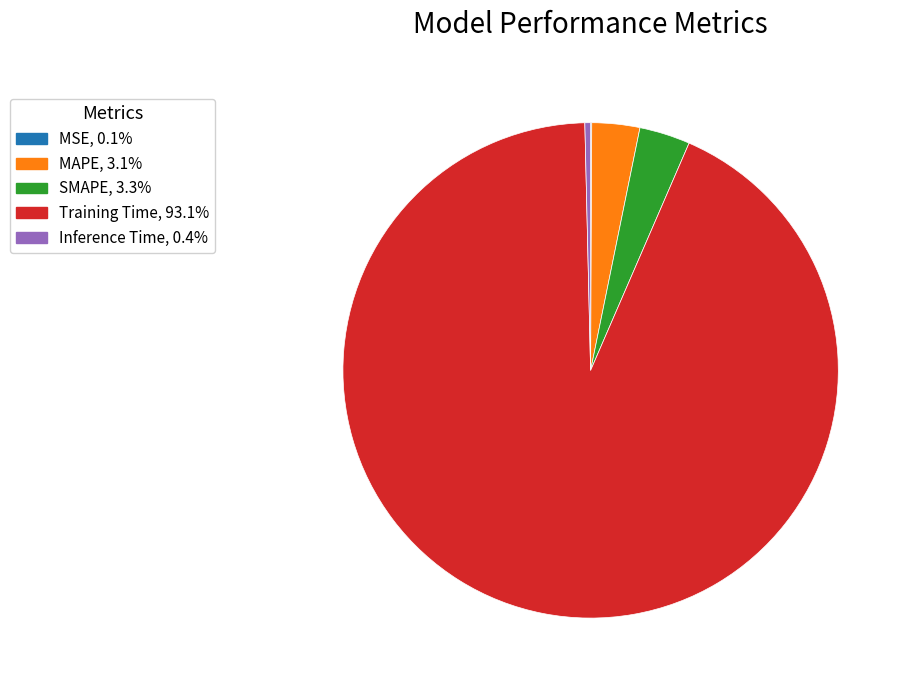

Which category accounts for the majority?

Training Time